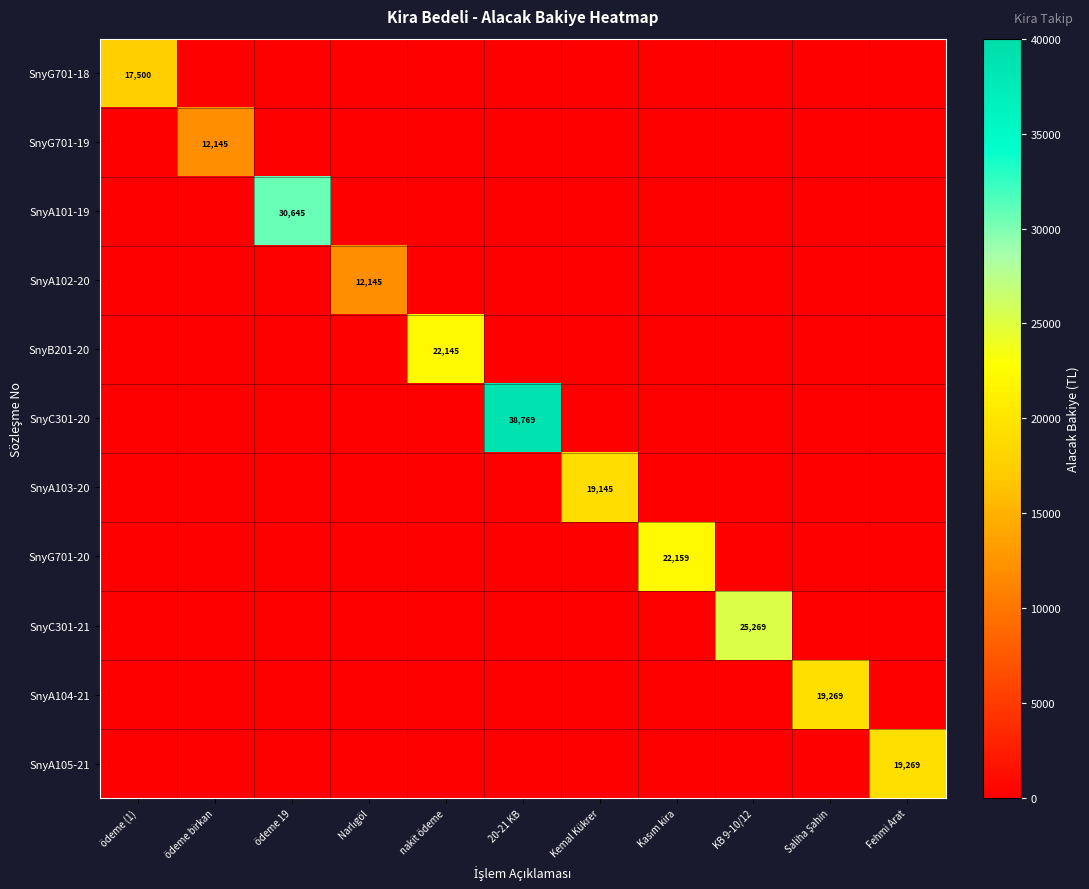

Is it true that SnyA103-20 equals 19145 at Kemal Kükrer?

True